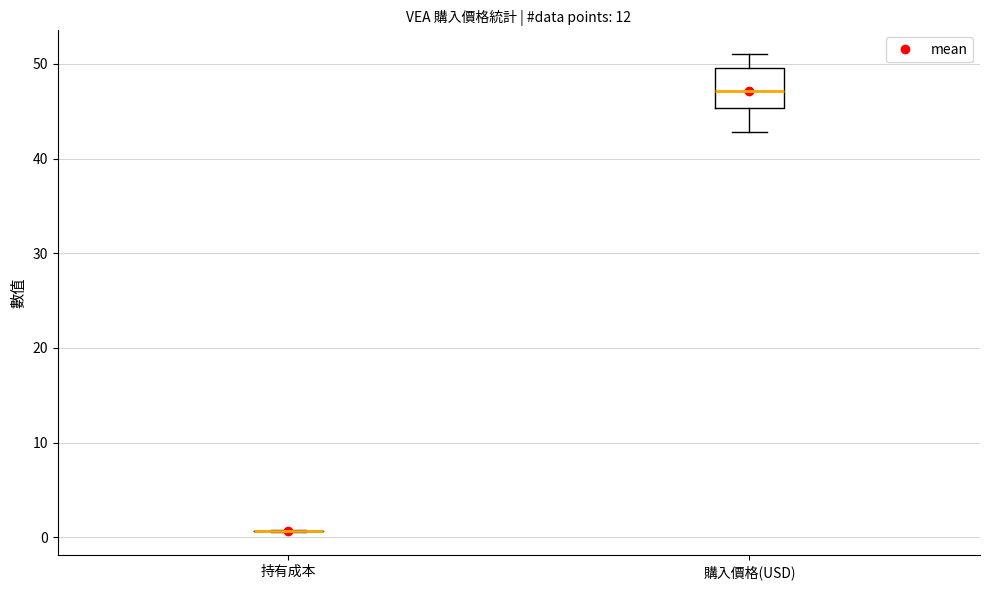

Reading left to right, transcribe this box plot: for each box, give where its median line is, the range the box spans, and where its two whiskers end, as read against the y-axis. The values are not printed on the chart, so give them approximately, as read against the axis.

持有成本: box collapsed to a line at 1, whiskers 1 to 1
購入價格(USD): median 47, box 45 to 50, whiskers 43 to 51